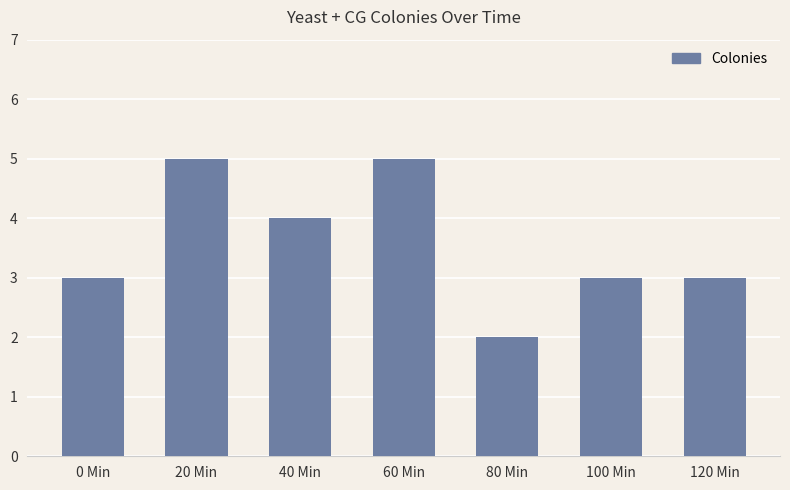

What is the value of the 5th bar from the left?

2